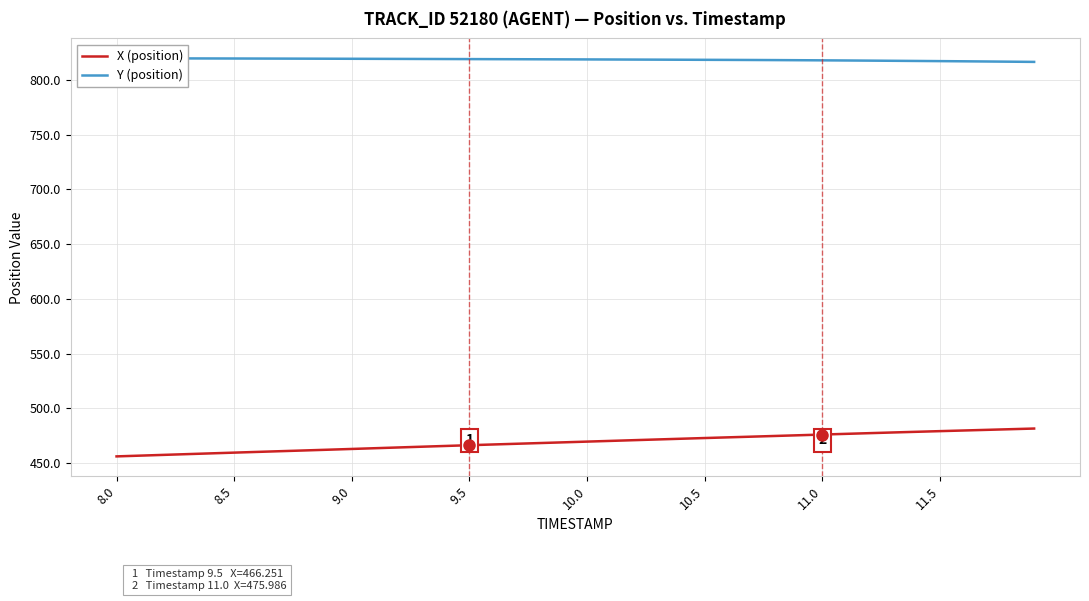

Rank the series at 8.0 from lowest to highest value.

X (position), Y (position)